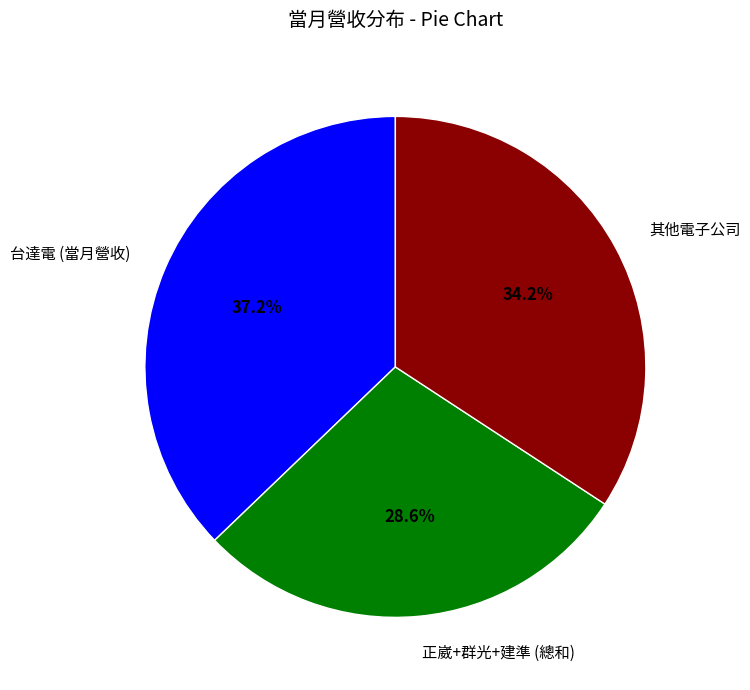

Is there a majority slice in this chart?

No